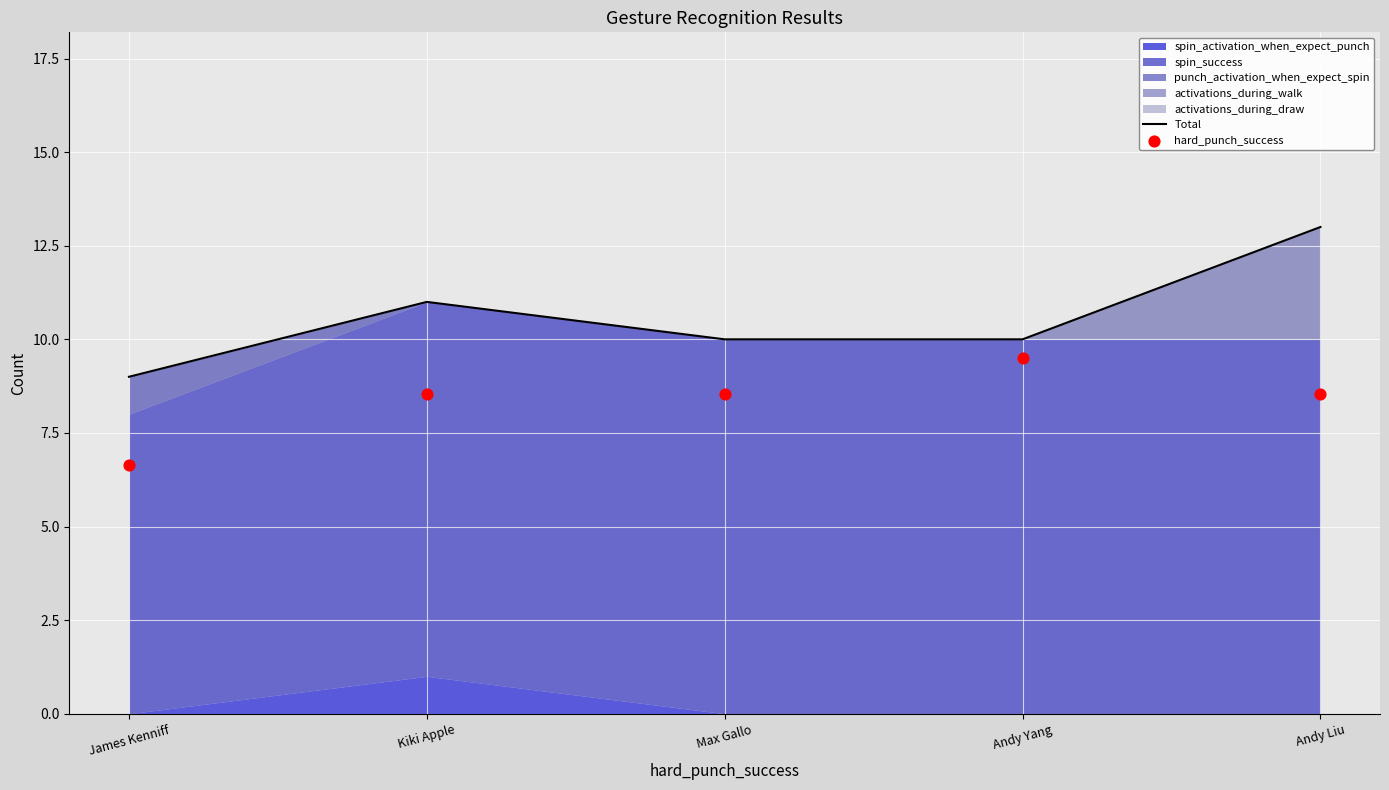

Which series reaches the maximum Y coordinate?

Total